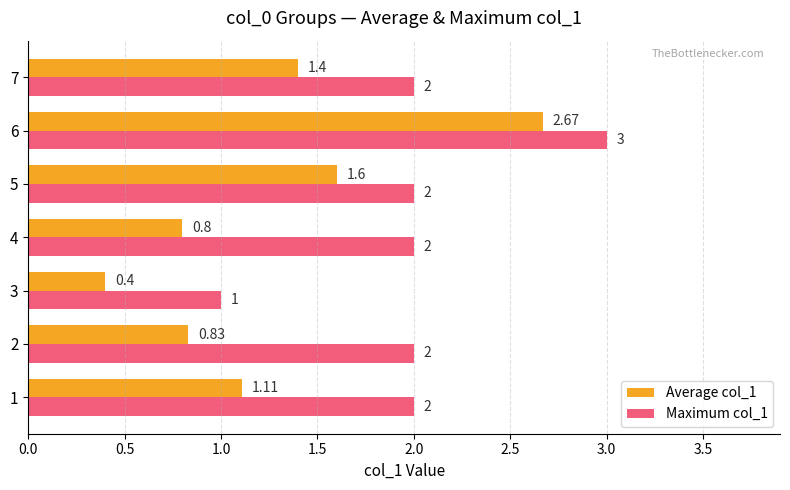

Rank the series at 2 from highest to lowest value.

Maximum col_1, Average col_1